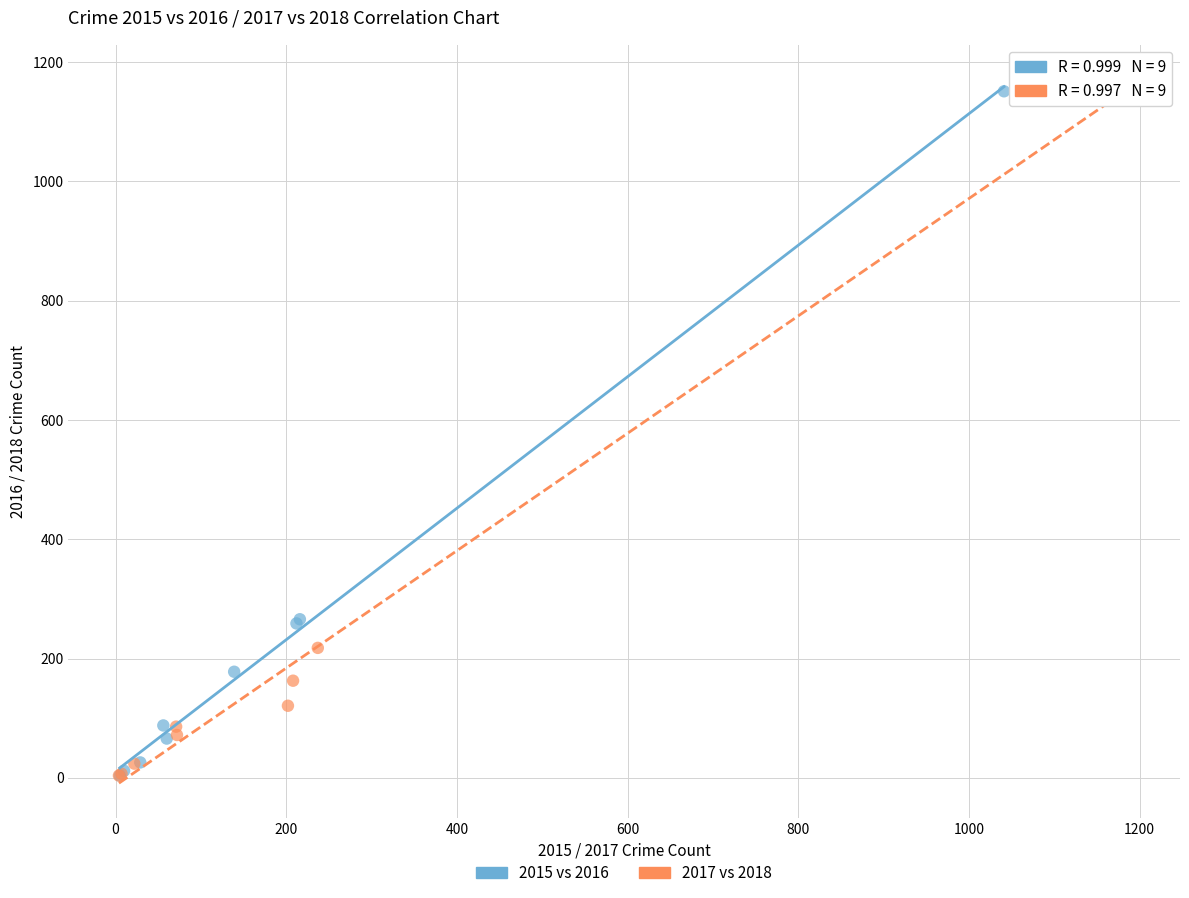

Which series has the widest spread of Y values?

2017 vs 2018